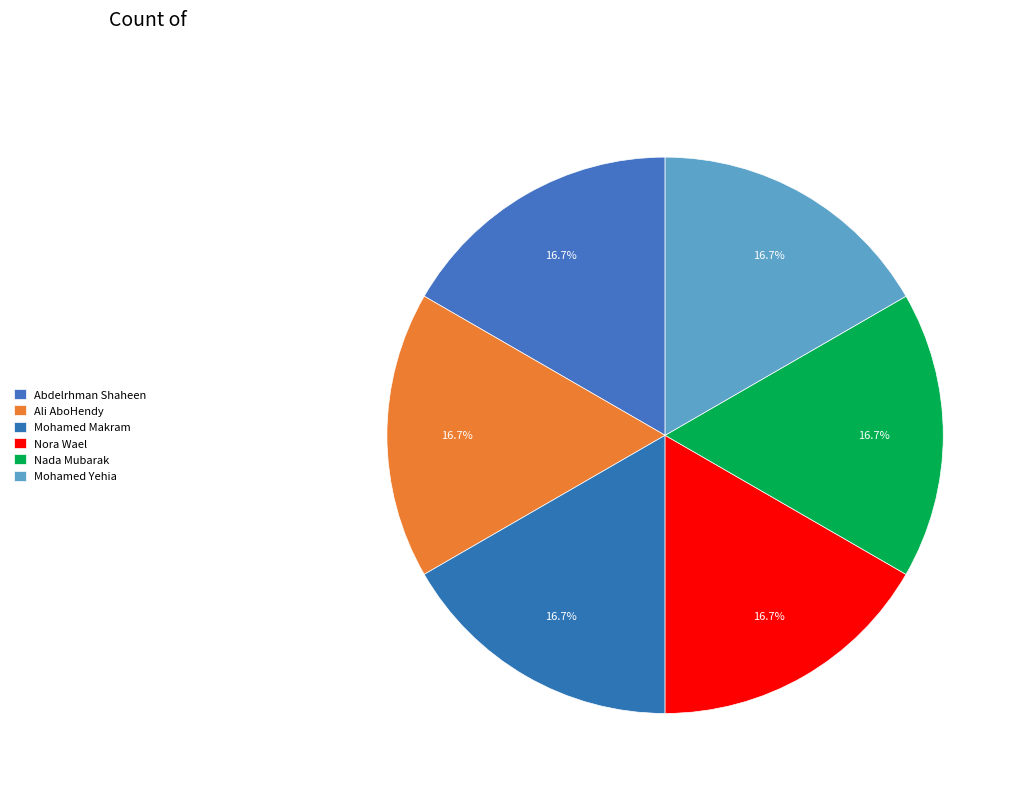

How many slices are in this pie chart?

6